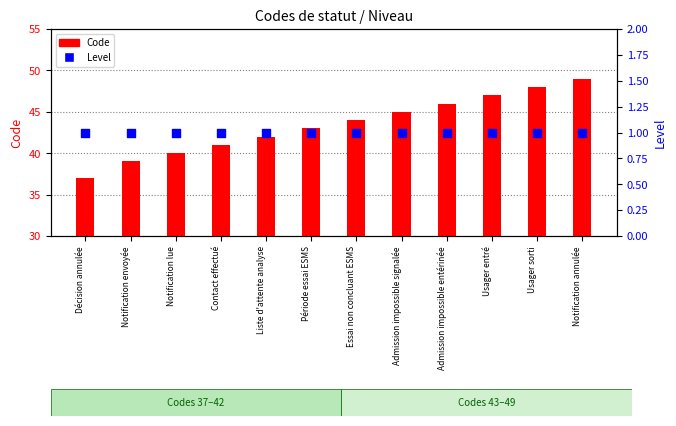

Which series contains the lowest Y value?

Level